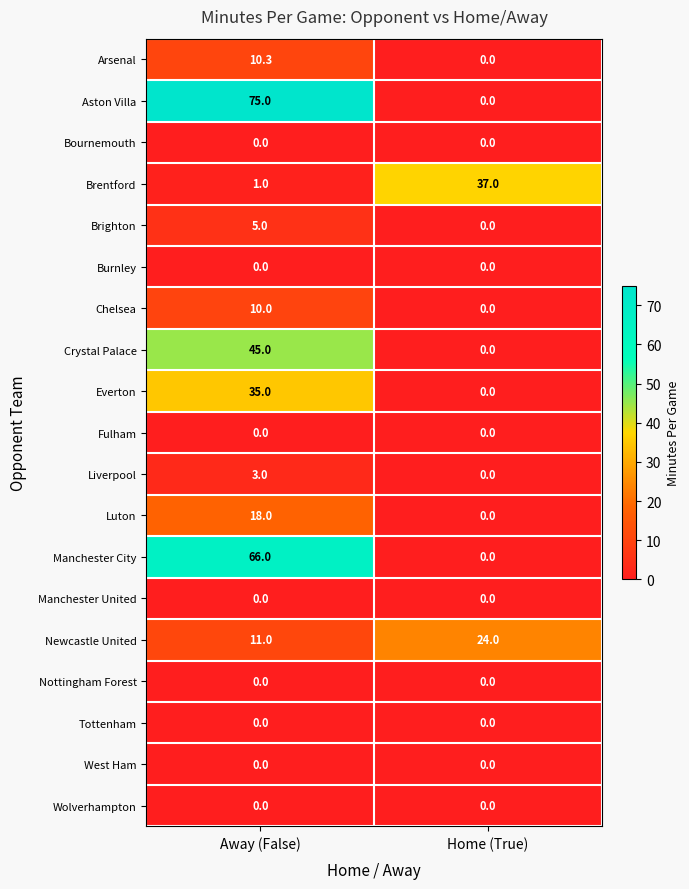

What is the difference between the highest and lowest values at Away (False)?

75.0